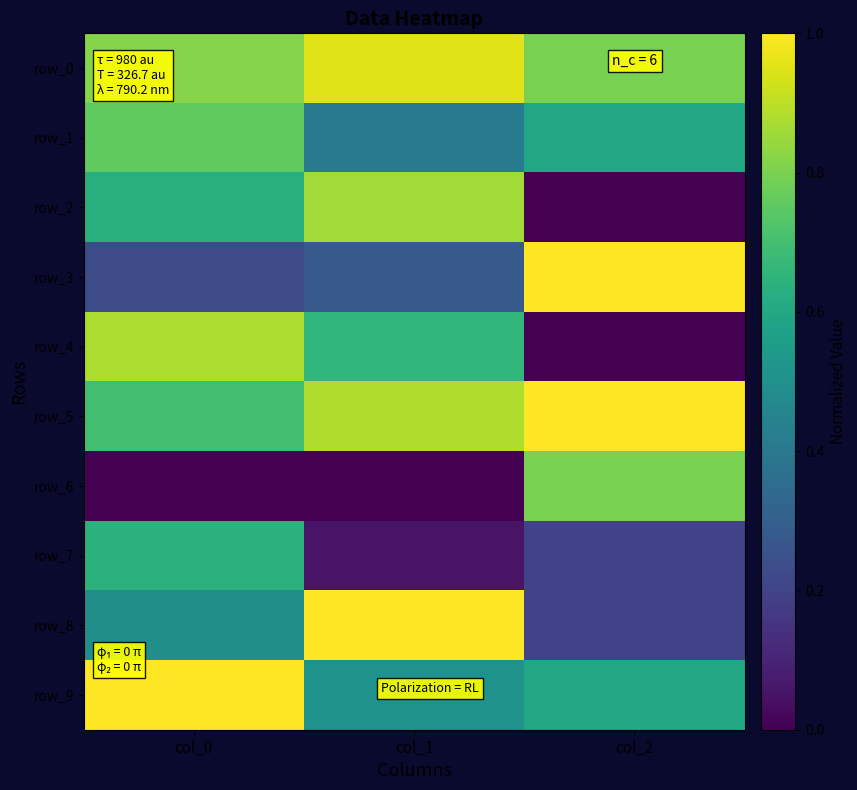

Reading left to right, transcribe all the data shown in this chart.

row_0: col_0=0.8	col_1=1.0	col_2=0.8
row_1: col_0=0.8	col_1=0.4	col_2=0.6
row_2: col_0=0.6	col_1=0.9	col_2=0.0
row_3: col_0=0.2	col_1=0.3	col_2=1.0
row_4: col_0=0.9	col_1=0.7	col_2=0.0
row_5: col_0=0.7	col_1=0.9	col_2=1.0
row_6: col_0=0.0	col_1=0.0	col_2=0.8
row_7: col_0=0.6	col_1=0.1	col_2=0.2
row_8: col_0=0.5	col_1=1.0	col_2=0.2
row_9: col_0=1.0	col_1=0.5	col_2=0.6